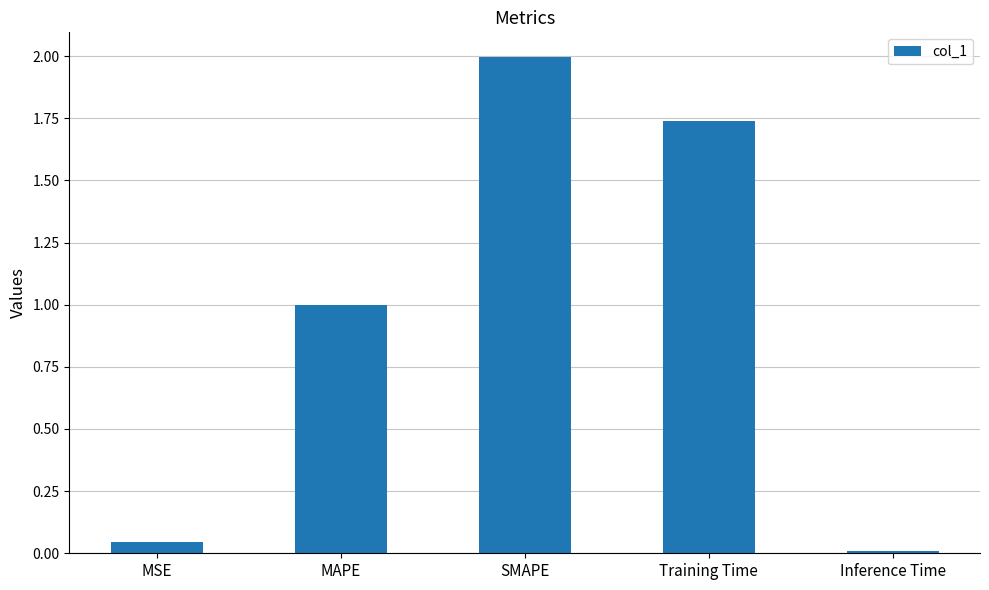

What position from the left is Training Time?

4